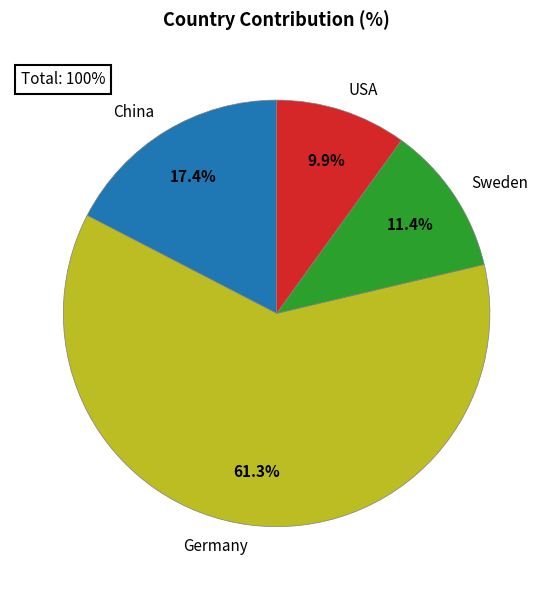

To the nearest percent, what percentage of the pie is Sweden?

11%